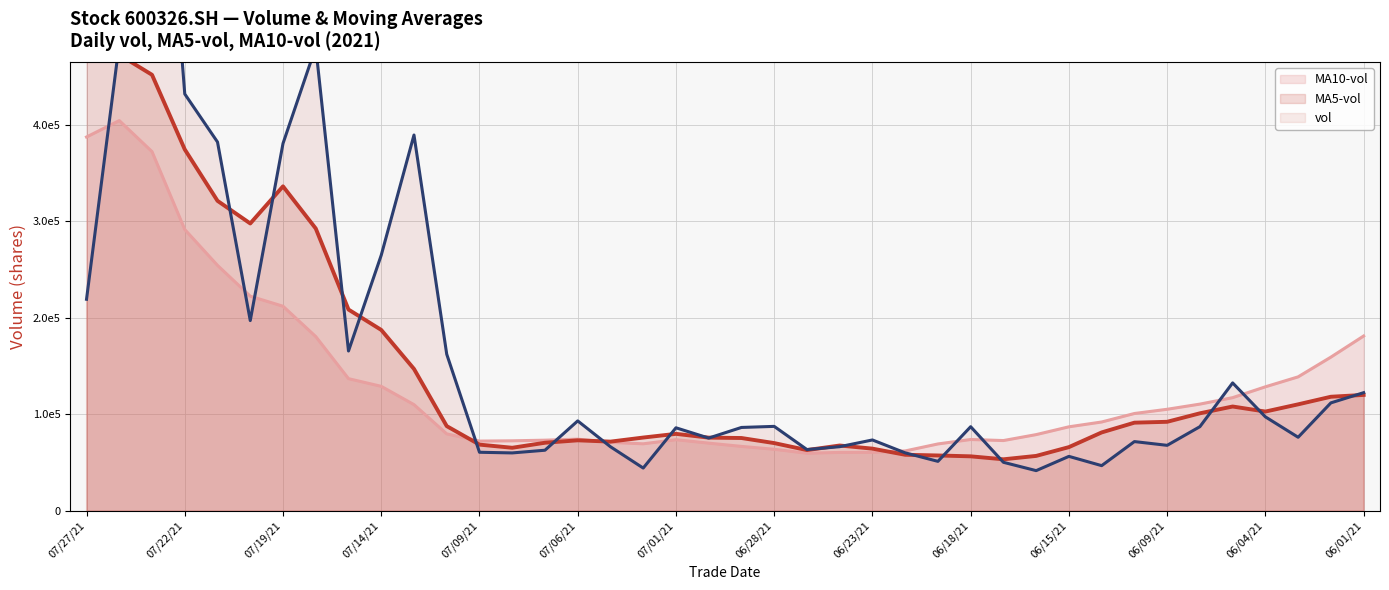

Which has a higher value, 20210706 or 20210621?

20210706